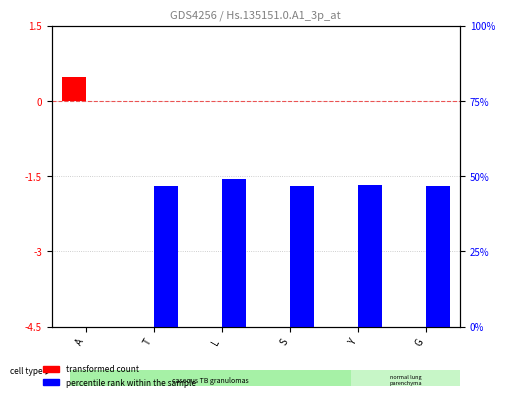

What is the difference between the transformed count values at A and T?

0.5